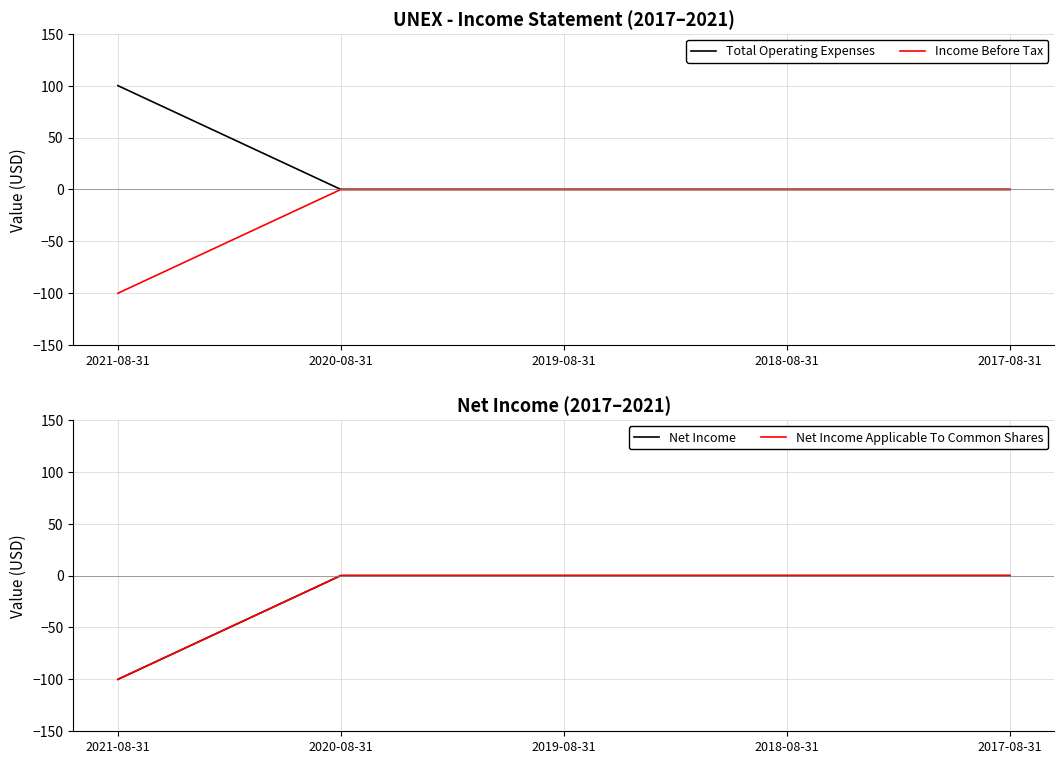

Between 2017-08-31 and 2020-08-31, which is larger?

2017-08-31